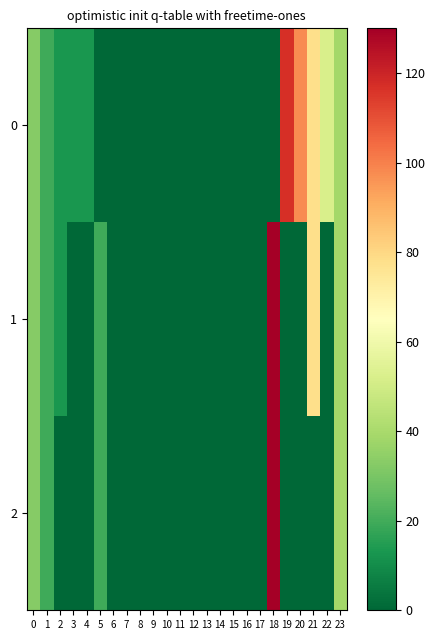

What is the total value across all series at 1?

58.5